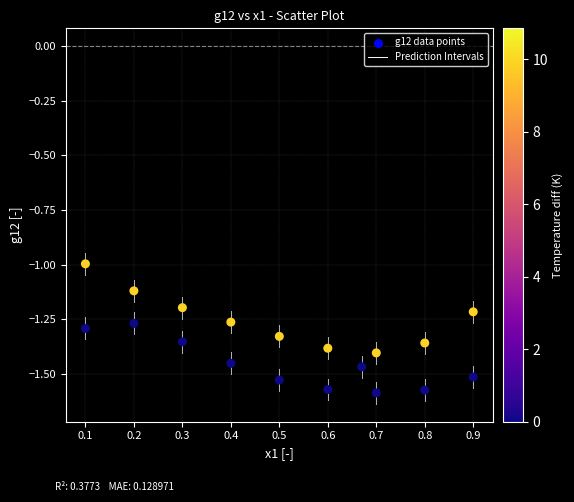

What is the range of X values (max minus min)?

0.8